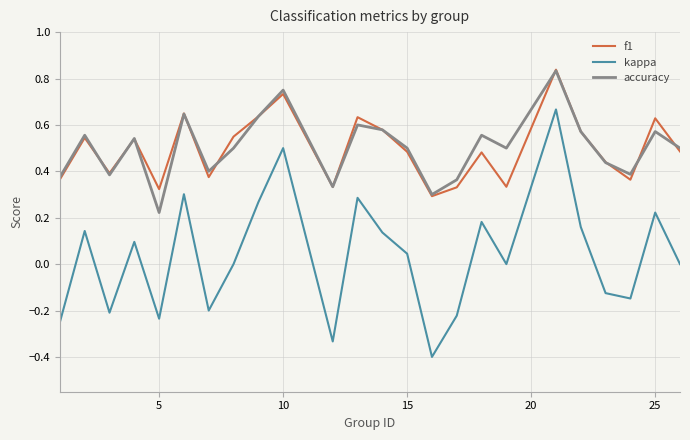

True or false: kappa and accuracy cross at least once.

False